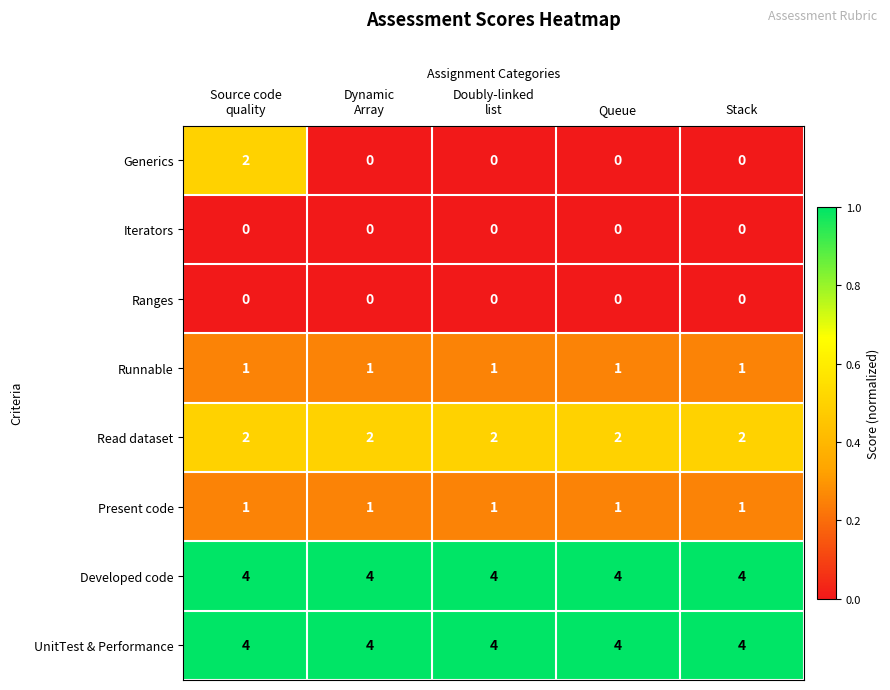

At how many categories does at least one series exceed 1?

5